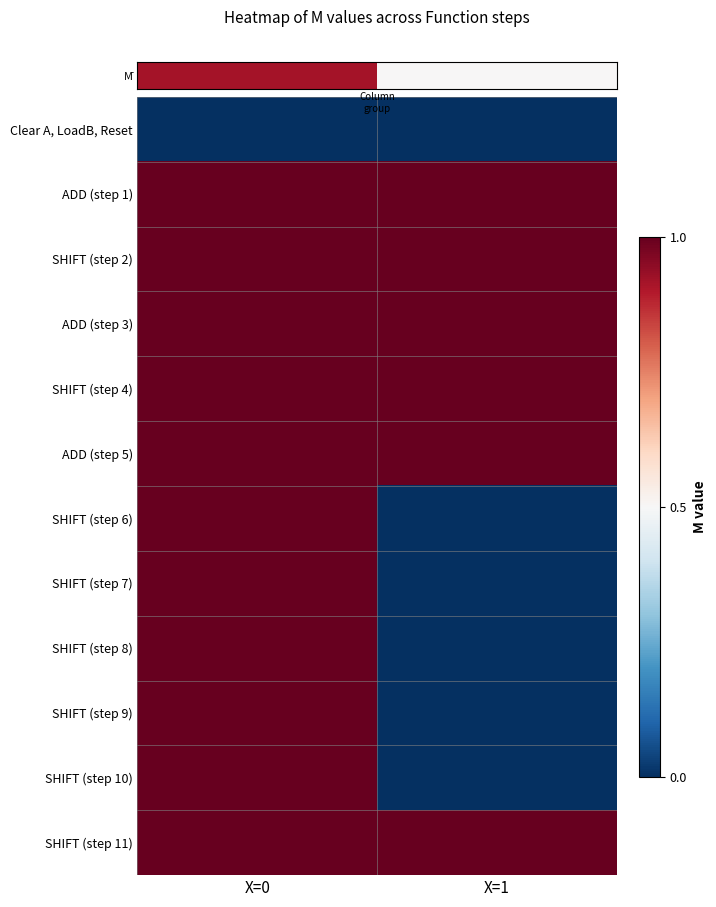

Reading left to right, what are all the values shown in this chart?

row_0: X=0=0	X=1=0
row_1: X=0=1	X=1=1
row_2: X=0=1	X=1=1
row_3: X=0=1	X=1=1
row_4: X=0=1	X=1=1
row_5: X=0=1	X=1=1
row_6: X=0=1	X=1=0
row_7: X=0=1	X=1=0
row_8: X=0=1	X=1=0
row_9: X=0=1	X=1=0
row_10: X=0=1	X=1=0
row_11: X=0=1	X=1=1